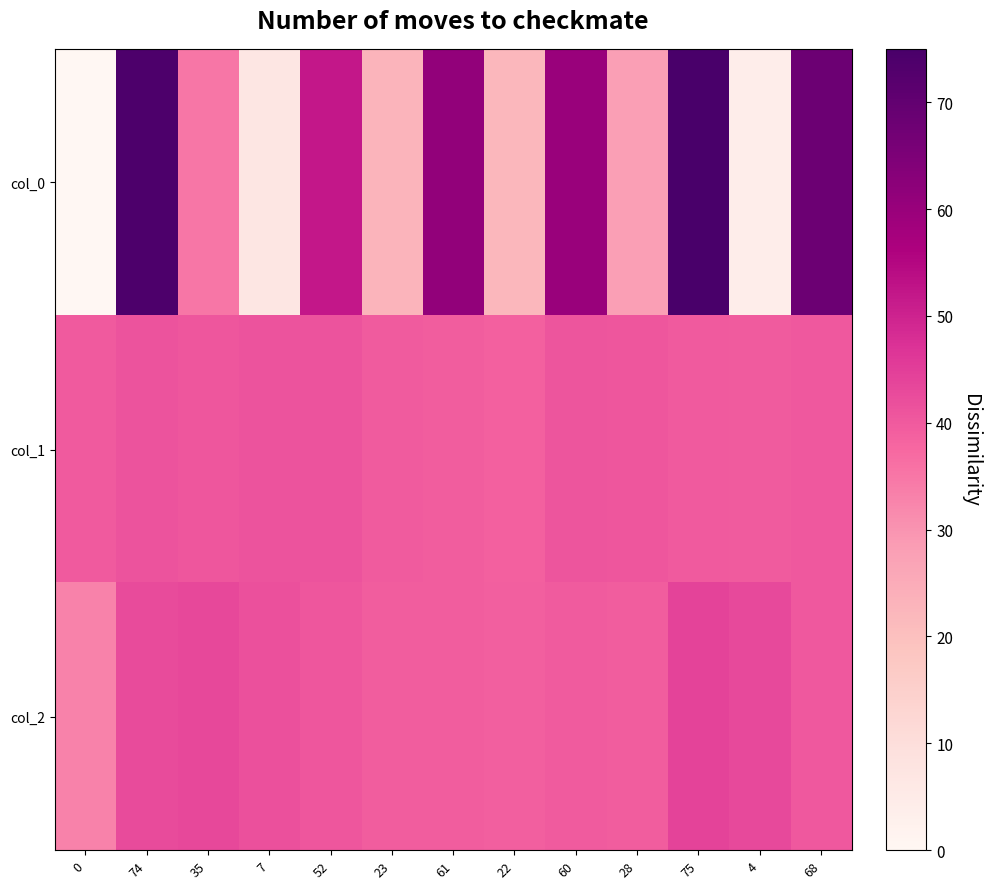

Reading right to left, list all the values displayed in this chart.

col_0: 68=68.0	4=4.0	75=75.0	28=28.0	60=60.0	22=22.0	61=61.0	23=23.0	52=52.0	7=7.0	35=35.0	74=74.0	0=0.0
col_1: 68=40.3	4=39.6	75=39.9	28=40.4	60=41.0	22=38.7	61=39.3	23=39.8	52=41.0	7=41.2	35=40.6	74=41.1	0=39.9
col_2: 68=40.2	4=43.0	75=44.0	28=39.5	60=39.7	22=39.2	61=39.4	23=39.5	52=40.5	7=41.8	35=43.1	74=42.7	0=32.9